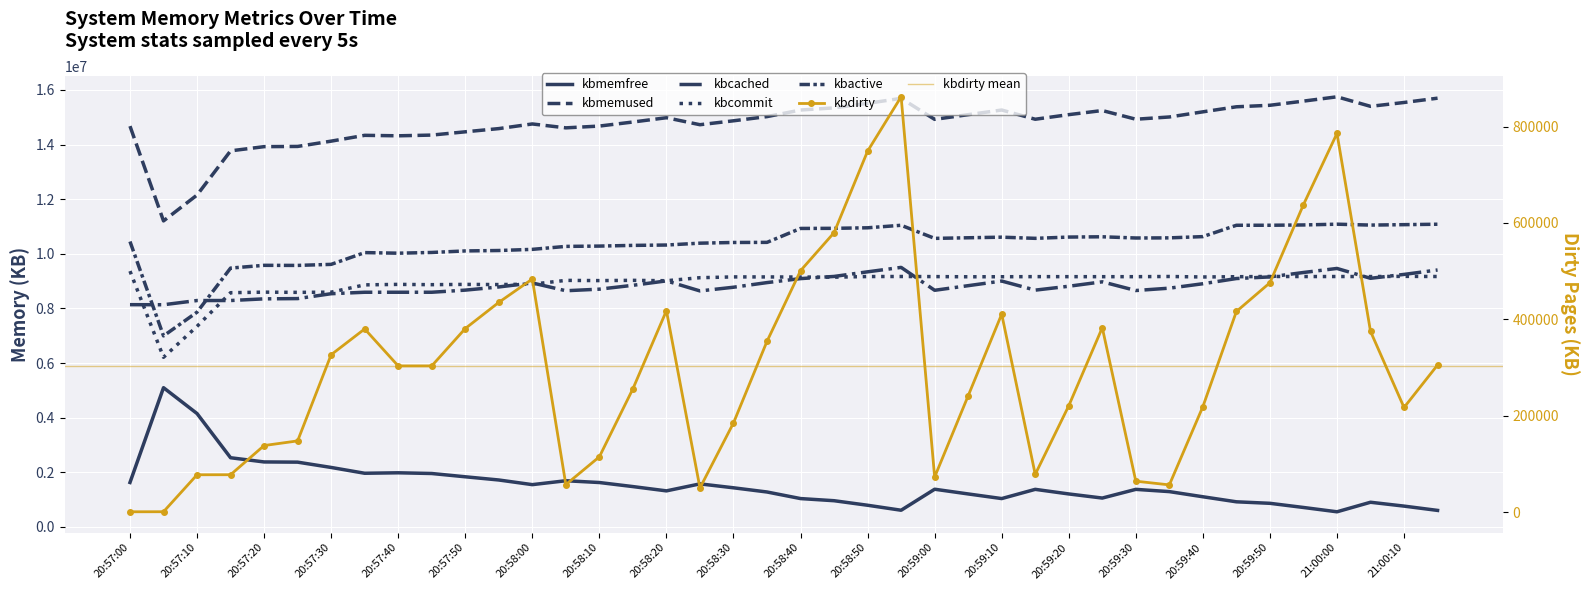

At how many categories does at least one series exceed 9649497?

40